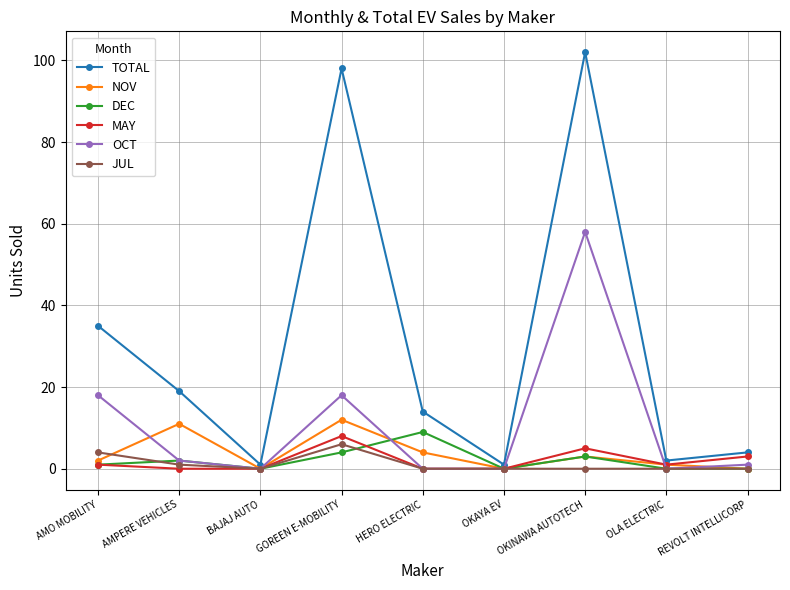

How many interior local peaks does the MAY series have?

2